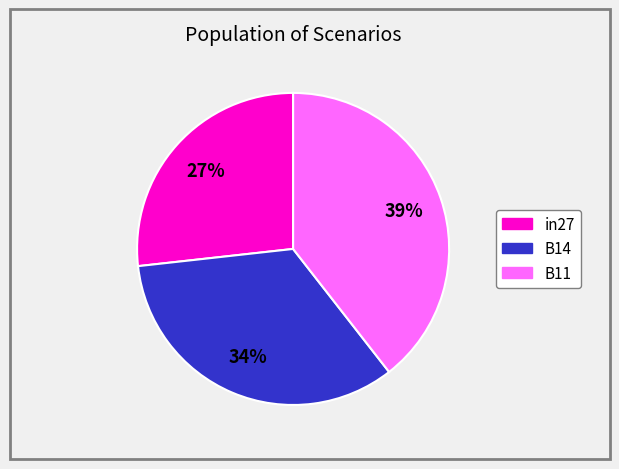

What percentage is the in27 slice, to the nearest percent?

27%